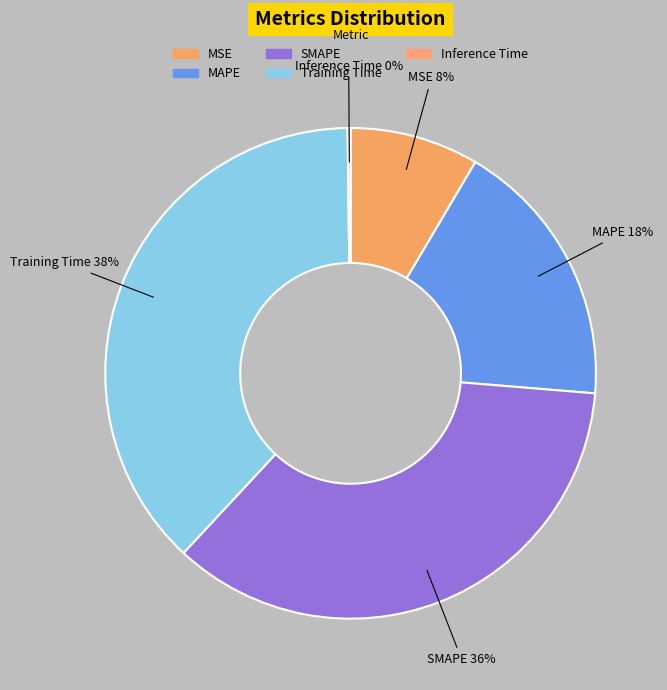

Which has a higher value, MSE or MAPE?

MAPE